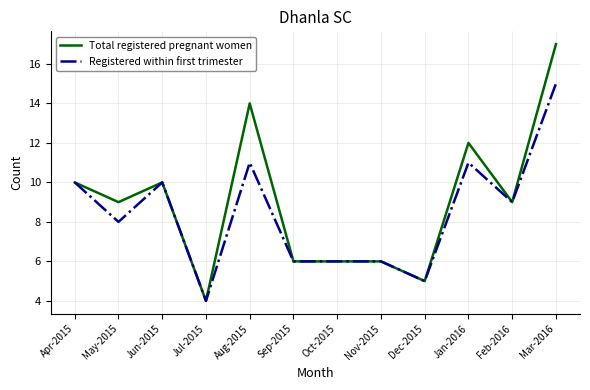

At which category does Total registered pregnant women reach its first local peak?

Jun-2015